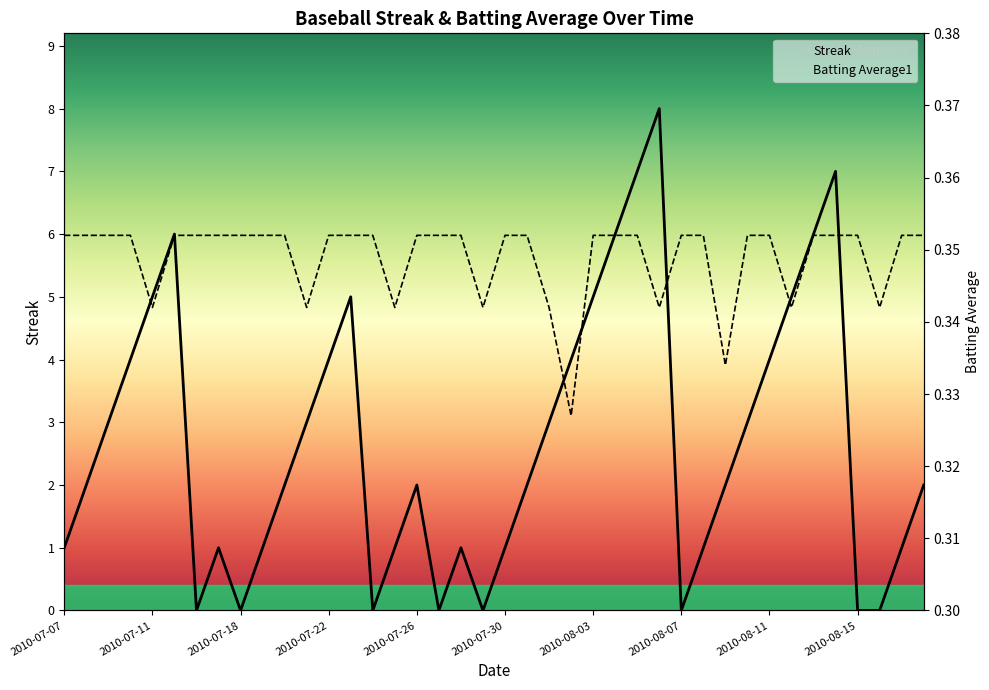

Is it true that Batting Average1 equals 0.5 at 27?

False